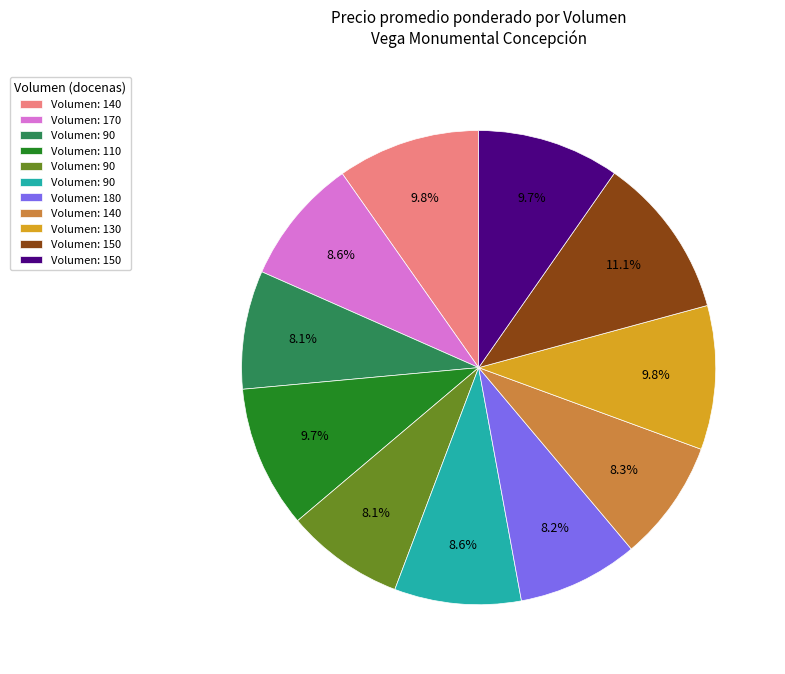

Does any single category account for the majority?

No